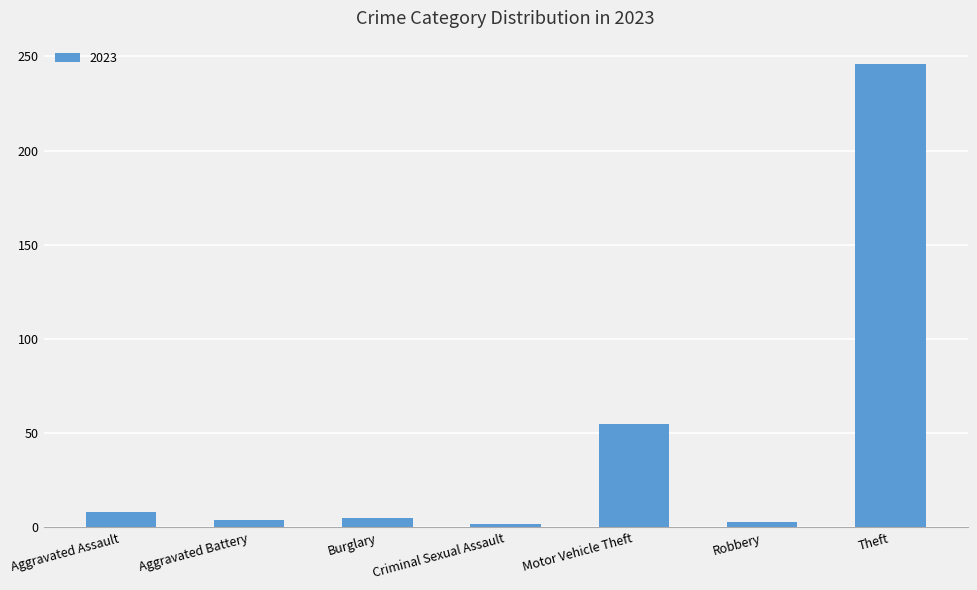

What is the sum of all values?

323